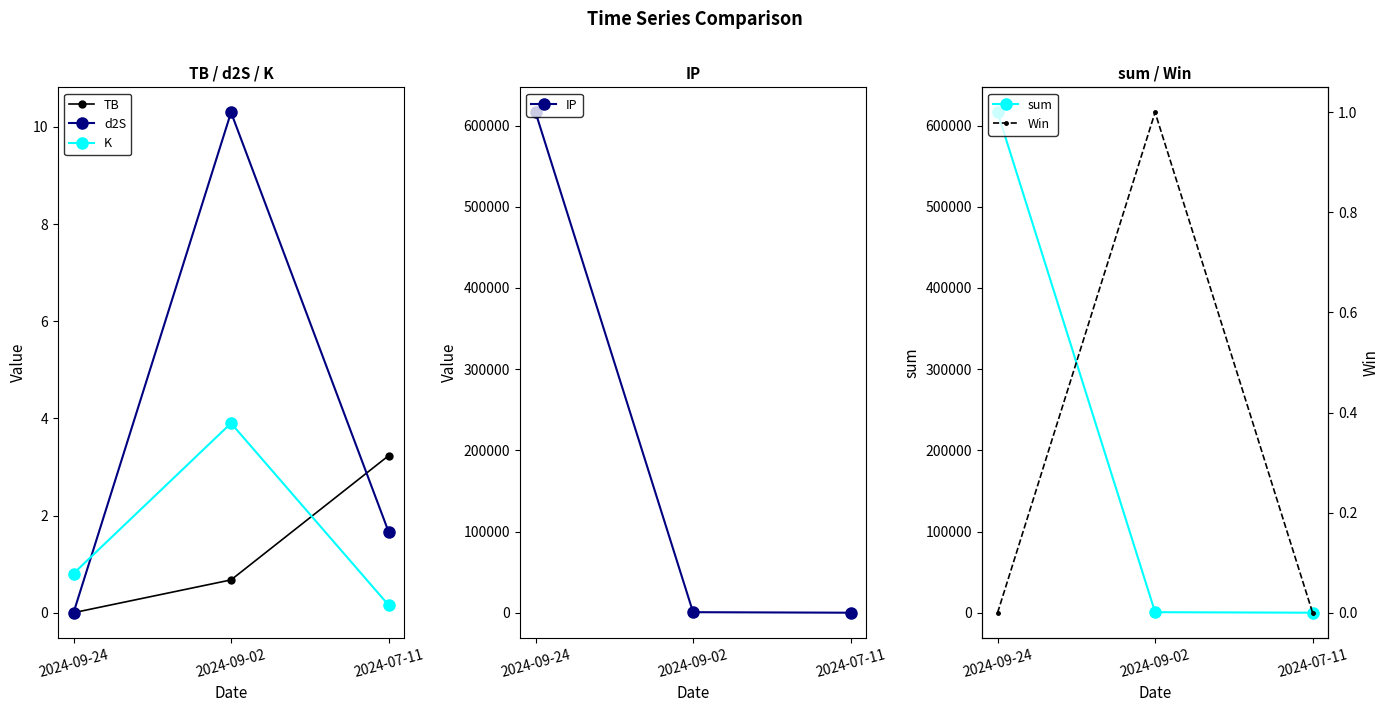

What is the difference between the highest and lowest values at 2024-09-24?

616239.3